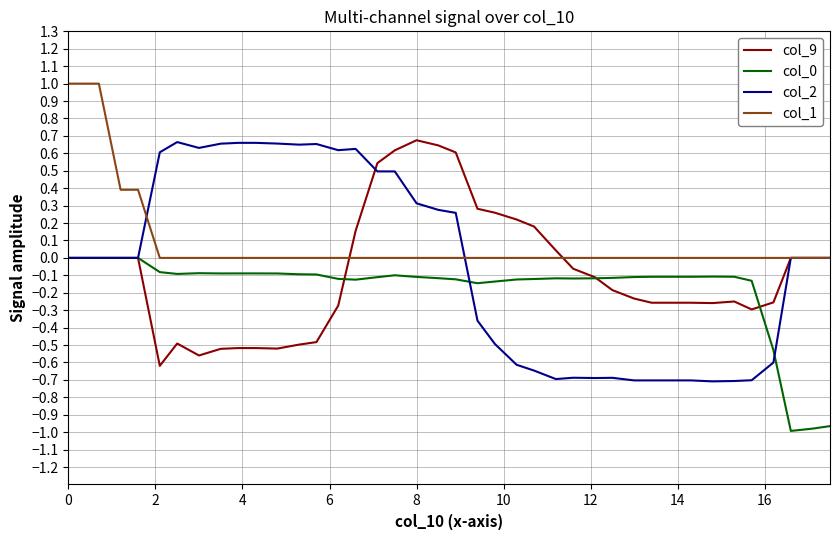

Which series has the largest total across all categories?

col_1